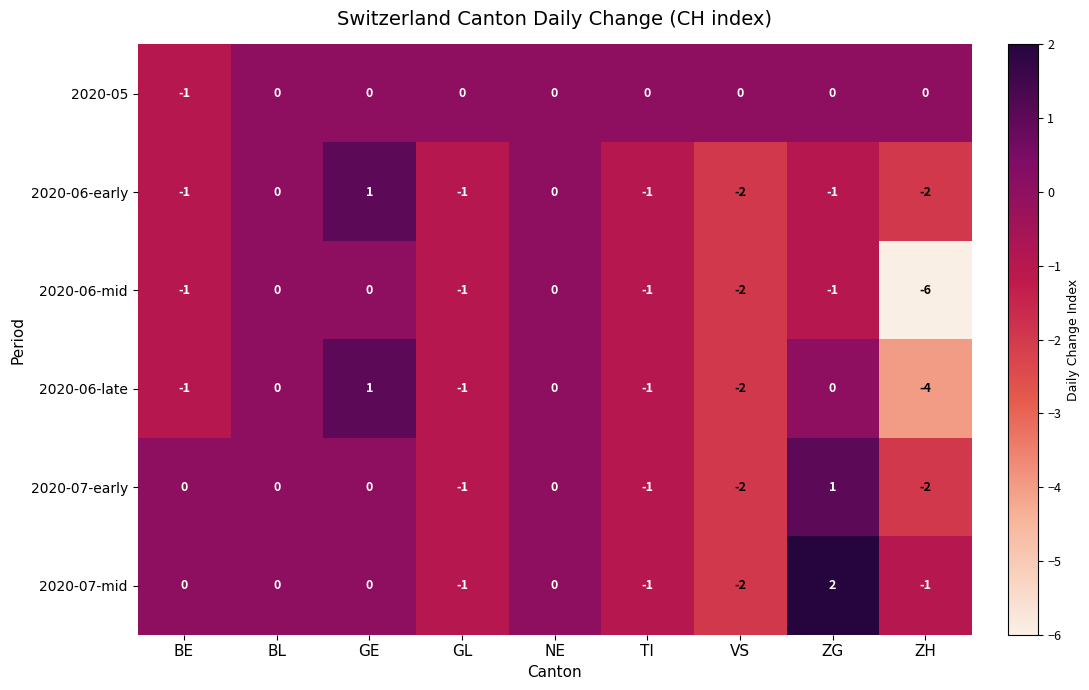

Where is 2020-06-mid nearest to the value -3?

VS